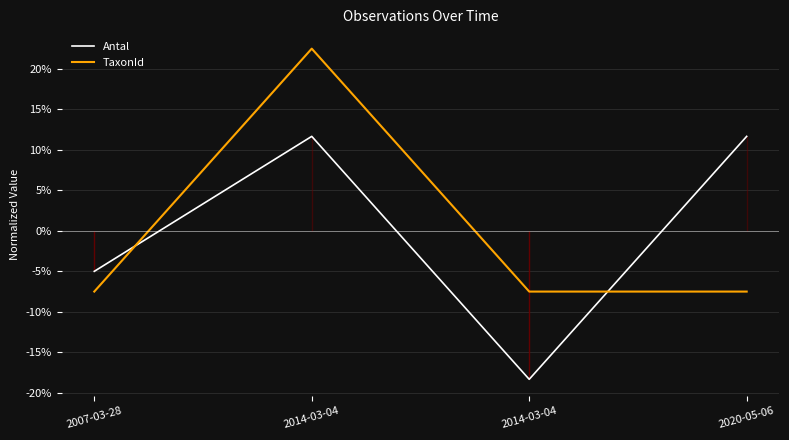

True or false: TaxonId has a value of -7.5 at 2007-03-28.

True